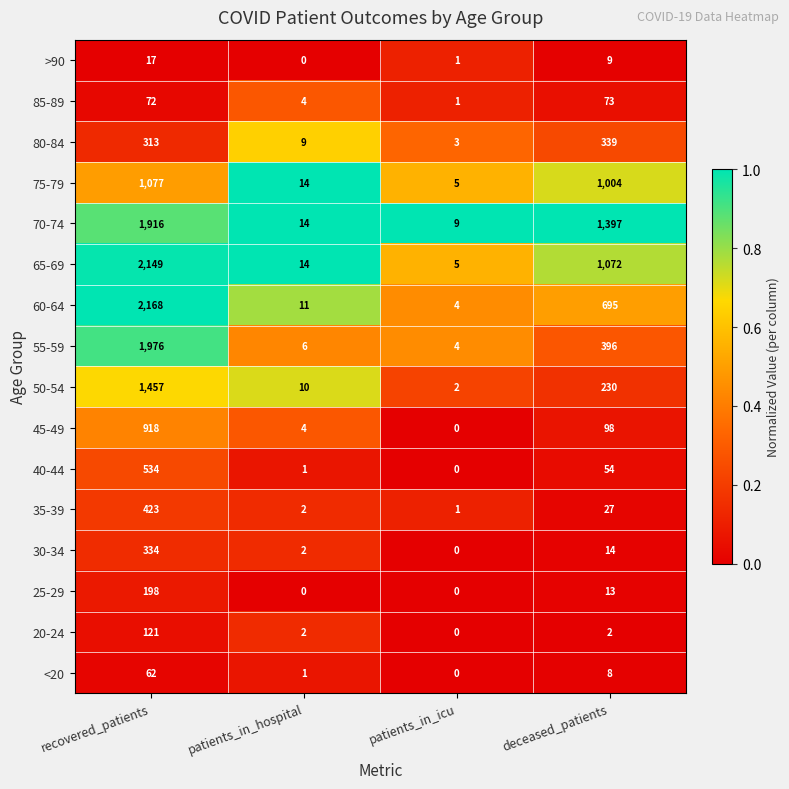

Is it true that 45-49 equals -611 at patients_in_icu?

False